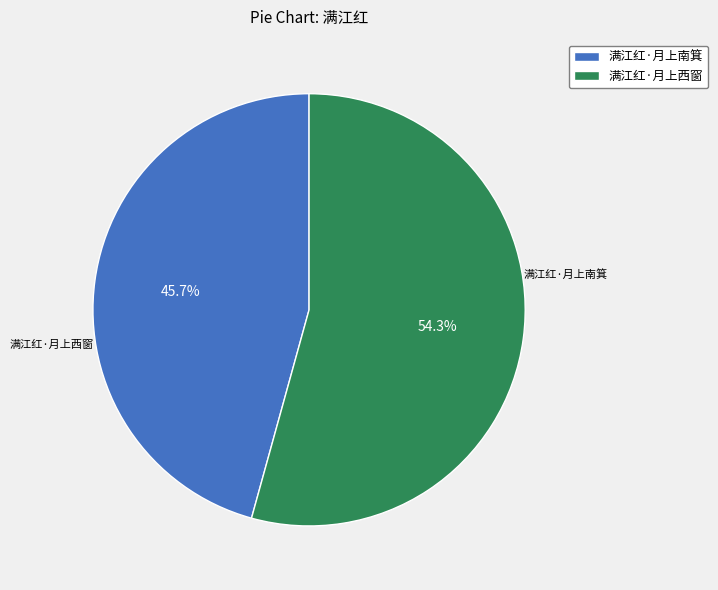

To the nearest percent, what is the difference between the largest and smallest slice percentages?

9%